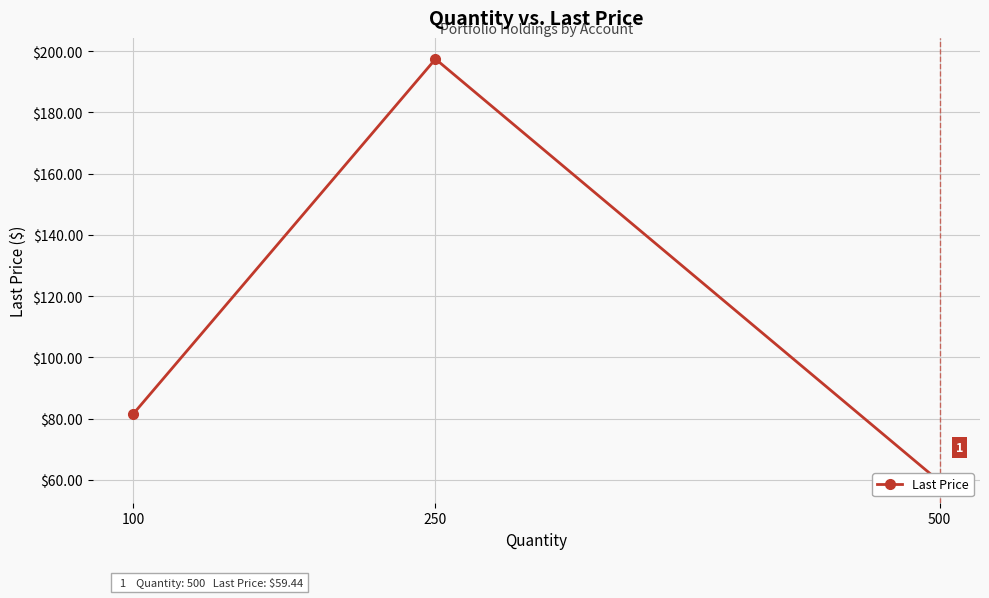

Reading left to right, transcribe all the data shown in this chart.

81.4	197.5	59.4